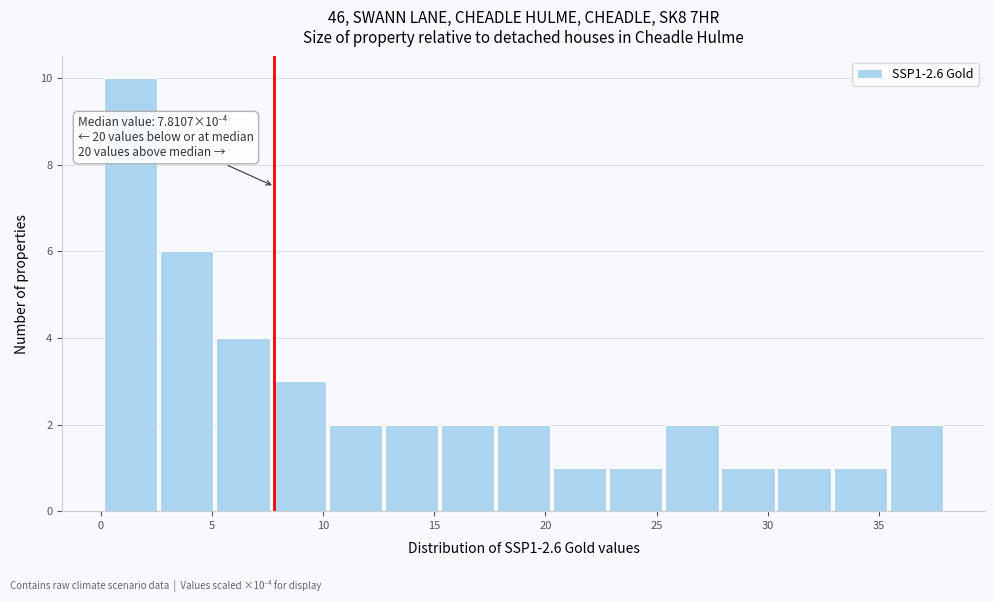

Over which range of the x-axis is the bar tallest?

0.0 to 2.5